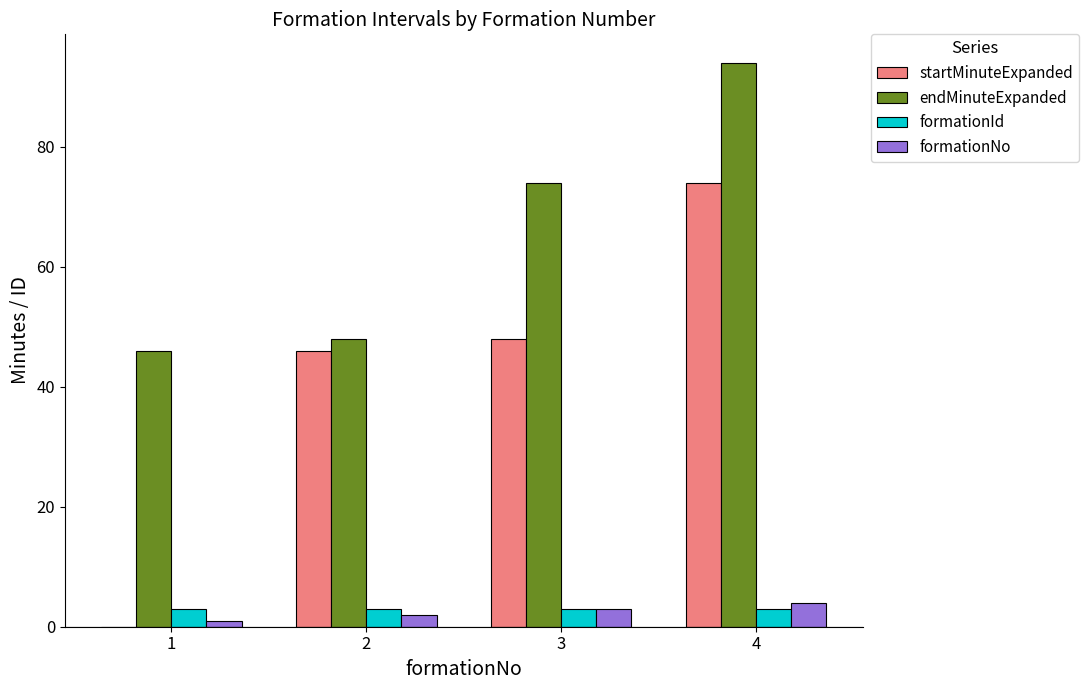

Does the chart contain stacked bars?

No